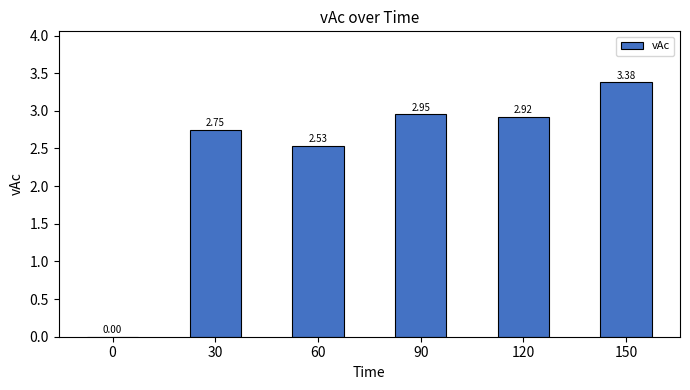

The value at 150 is 1.6. True or false?

False